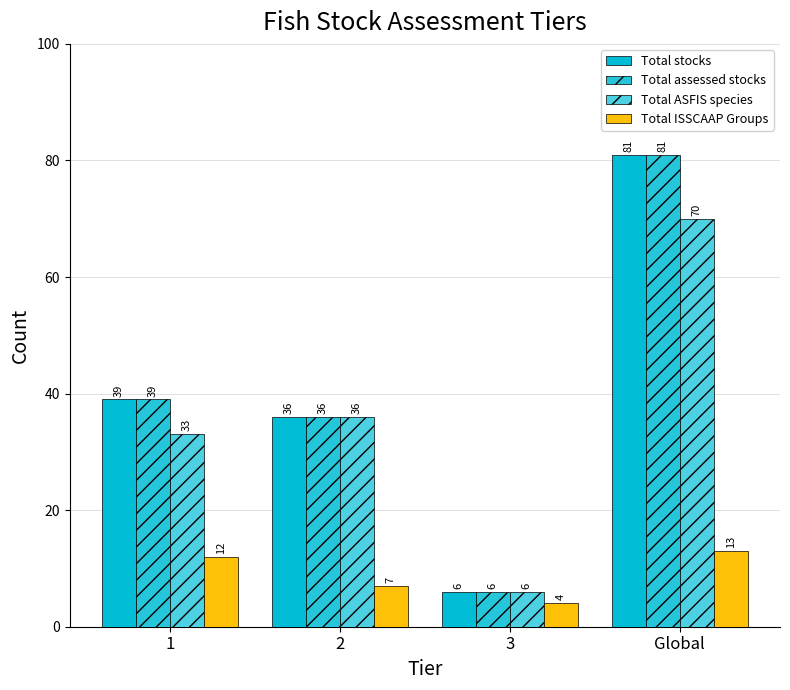

Rank the series by their maximum value, from lowest to highest.

Total ISSCAAP Groups, Total ASFIS species, Total stocks, Total assessed stocks